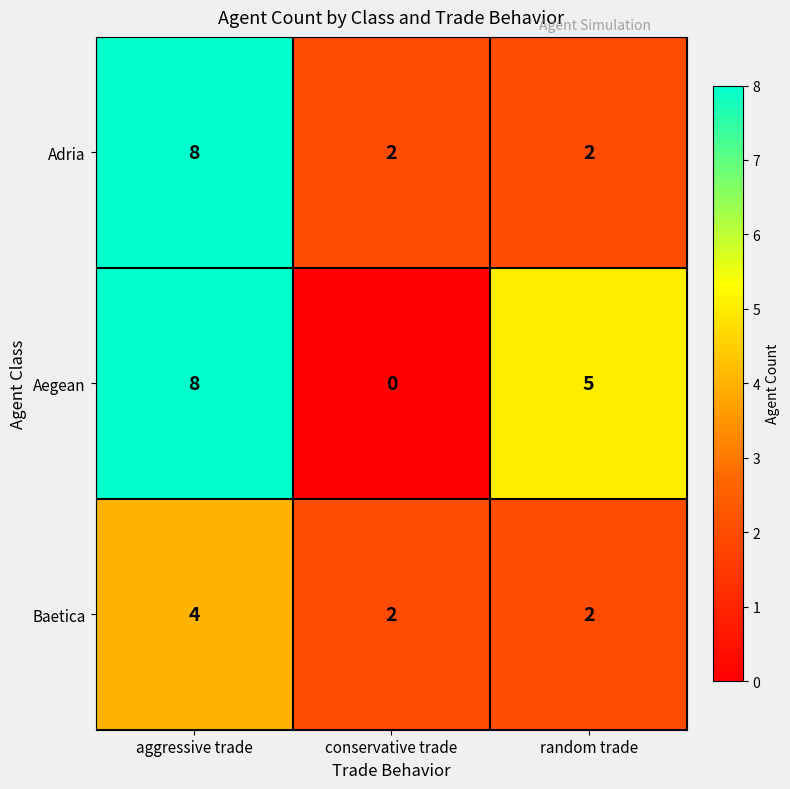

What is the sum of all Baetica values?

8